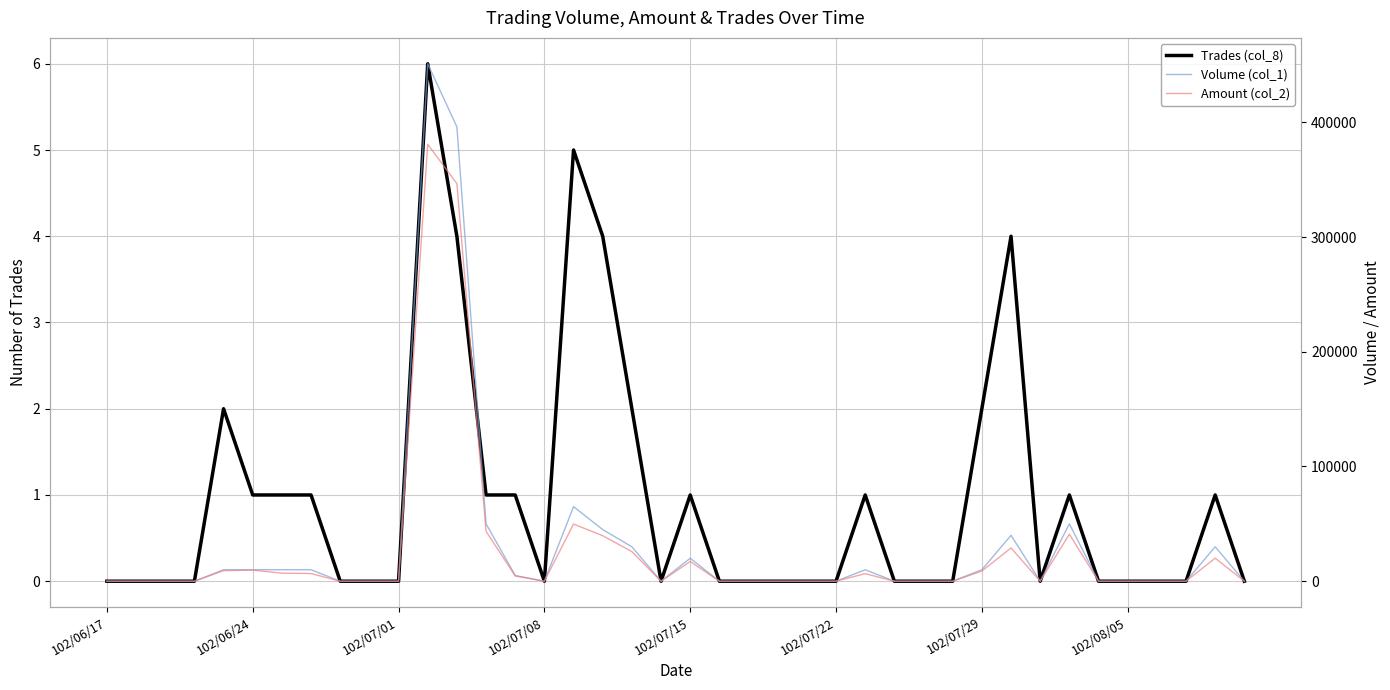

Rank the series at 102/07/29 from lowest to highest value.

Trades (col_8), Amount (col_2), Volume (col_1)